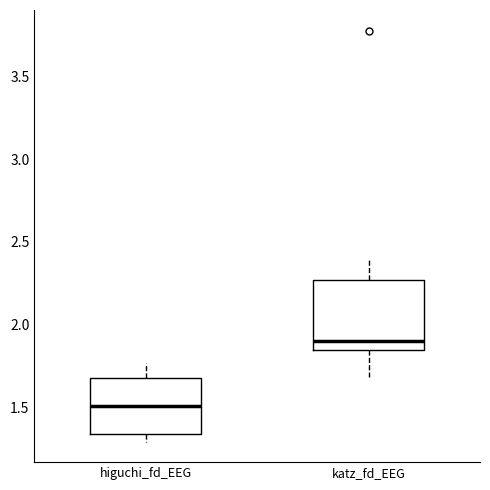

Comparing the boxes themselves (not the whiskers), which one is the tallest?

katz_fd_EEG